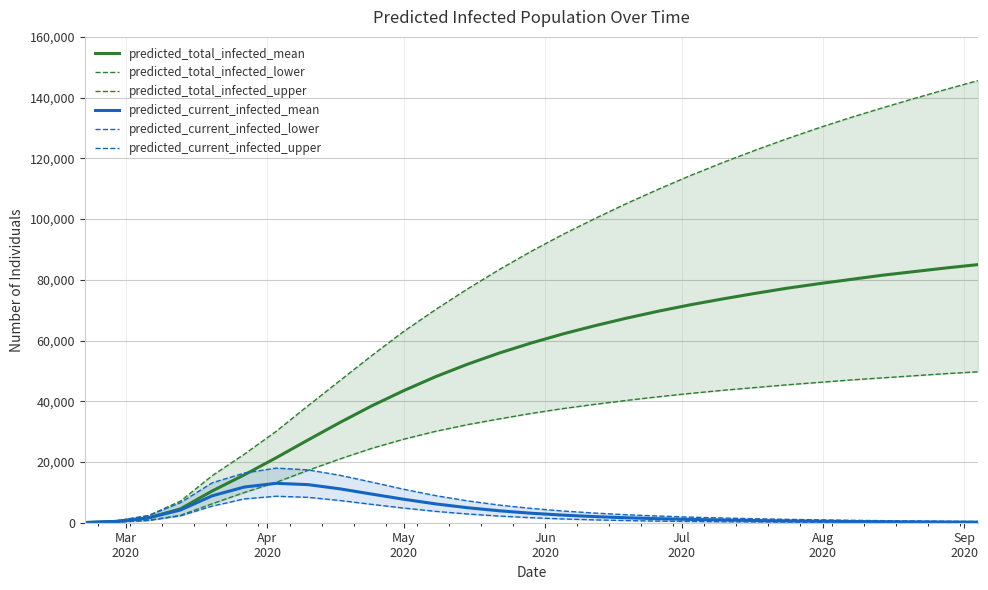

True or false: predicted_current_infected_mean has more than 2 points higher than both neighbors.

False